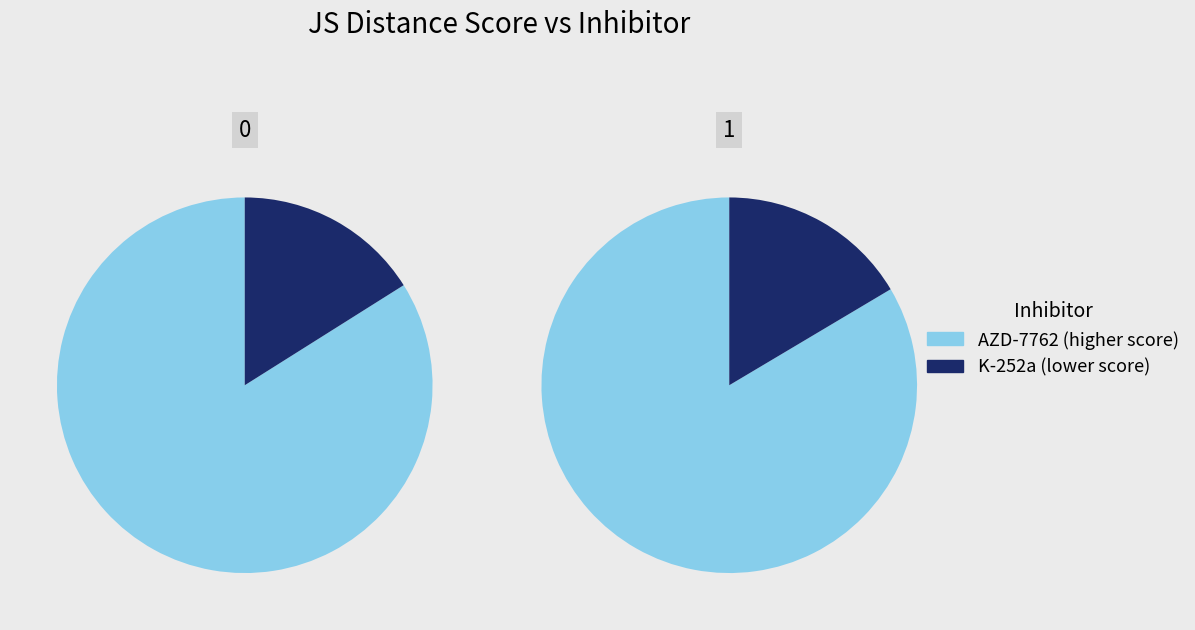

Between AZD-7762 and K-252a, which is larger?

AZD-7762